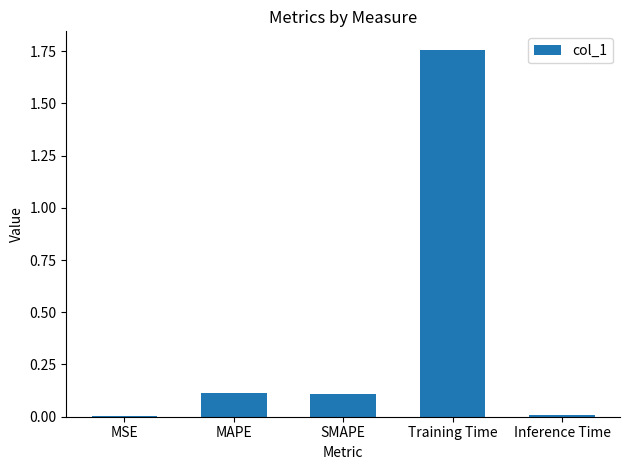

What is the sum of all values?

2.0